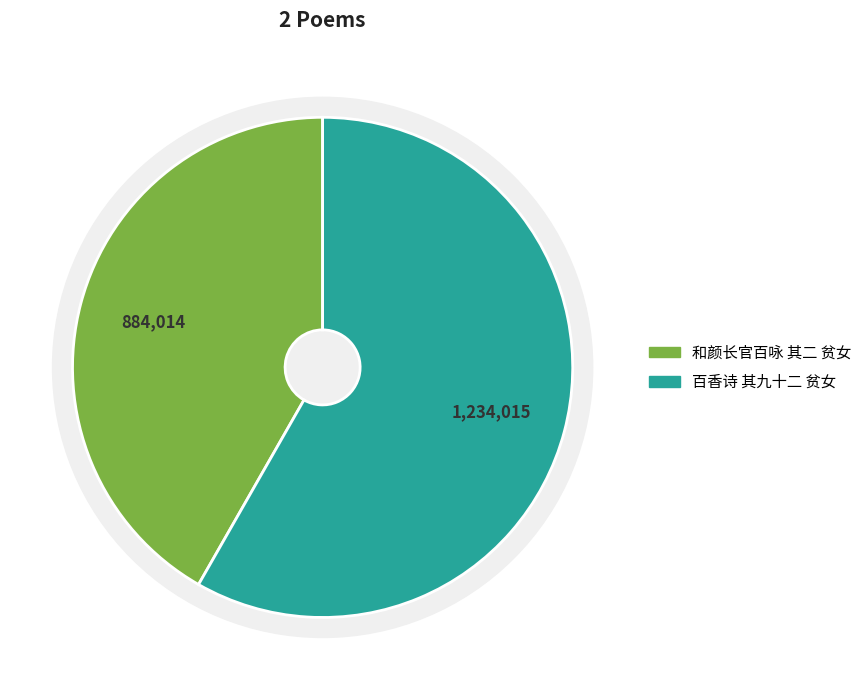

What portion of the pie excludes 百香诗 其九十二 贫女?

41.7%